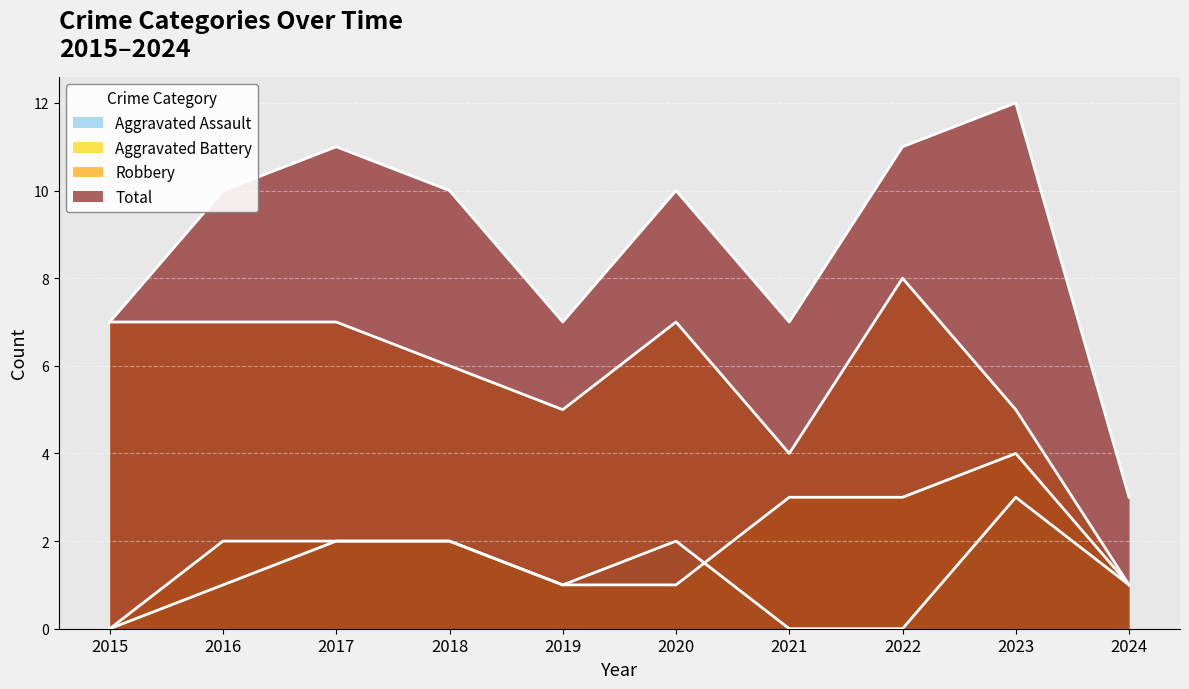

What is the spread (max minus min) of values at 2015?

7